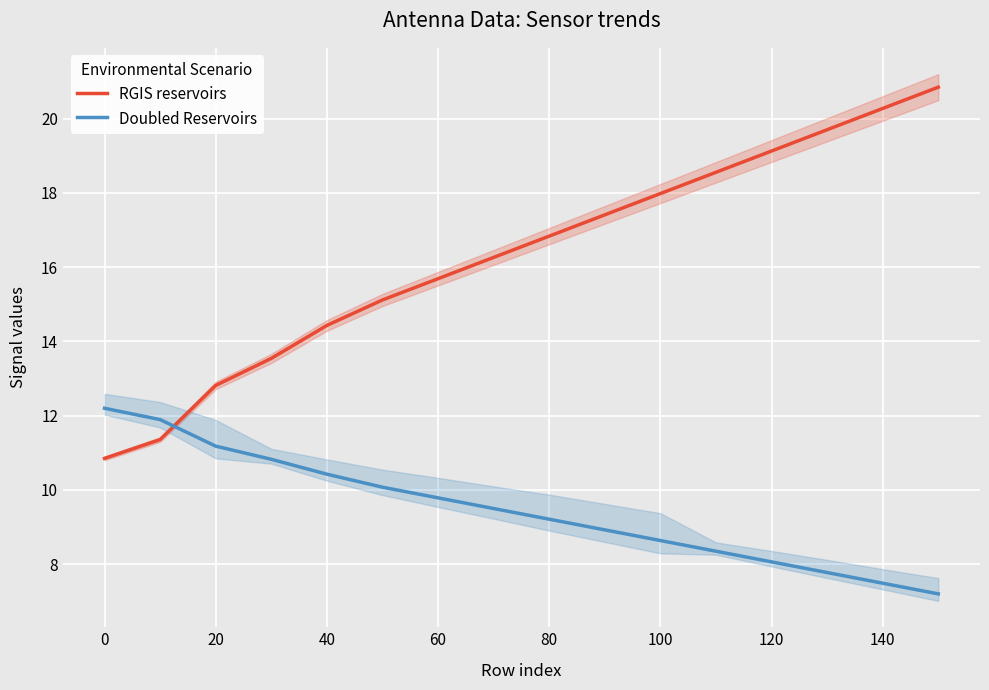

What is the difference between the maximum and minimum values in the Doubled Reservoirs series?

5.0